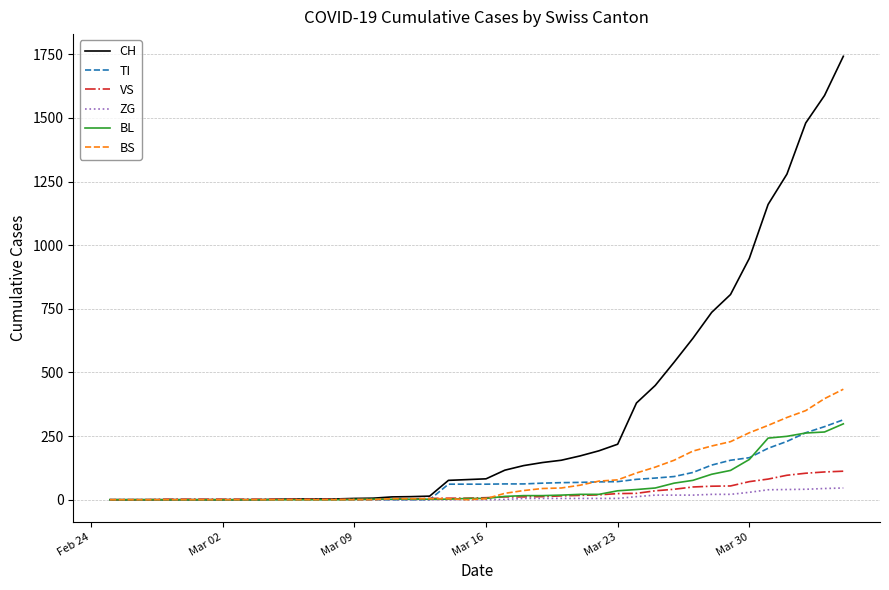

How many distinct data groups are displayed?

6